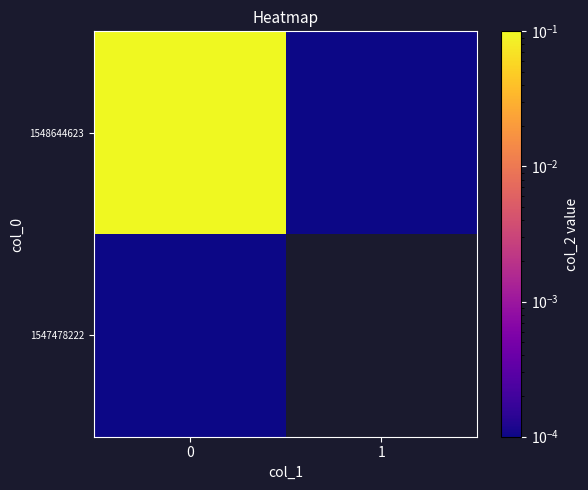

The value of 1548644623 at 1 is 0.0. True or false?

False